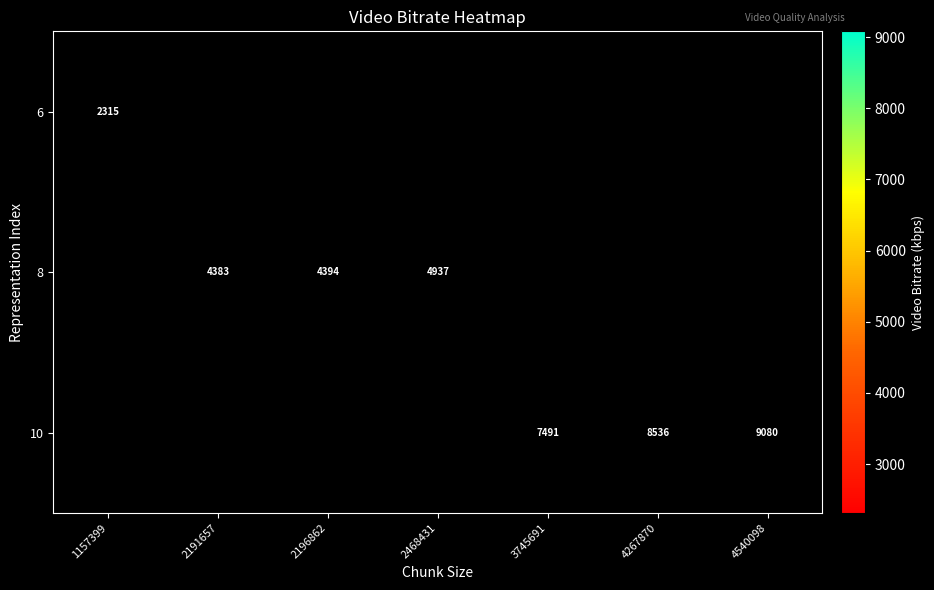

List the series in order of their peak value, lowest first.

6, 8, 10